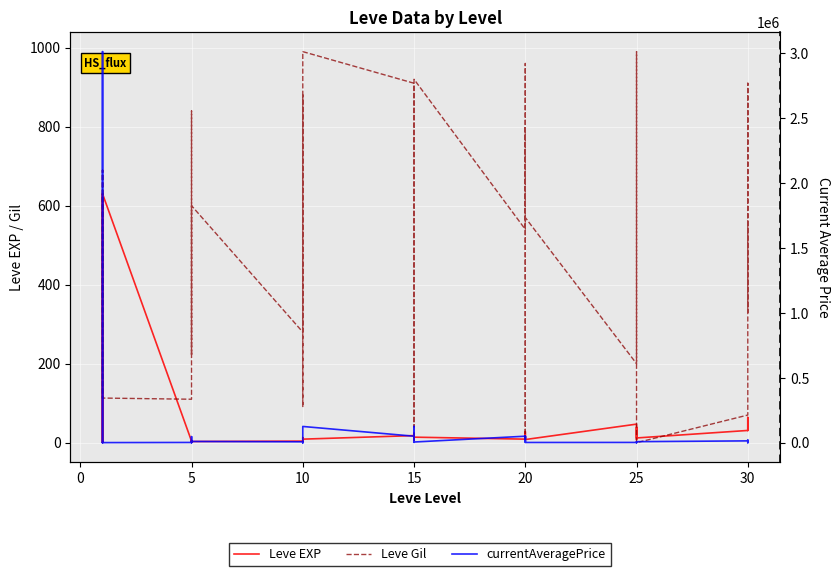

What is the maximum value shown in the chart?

3012000